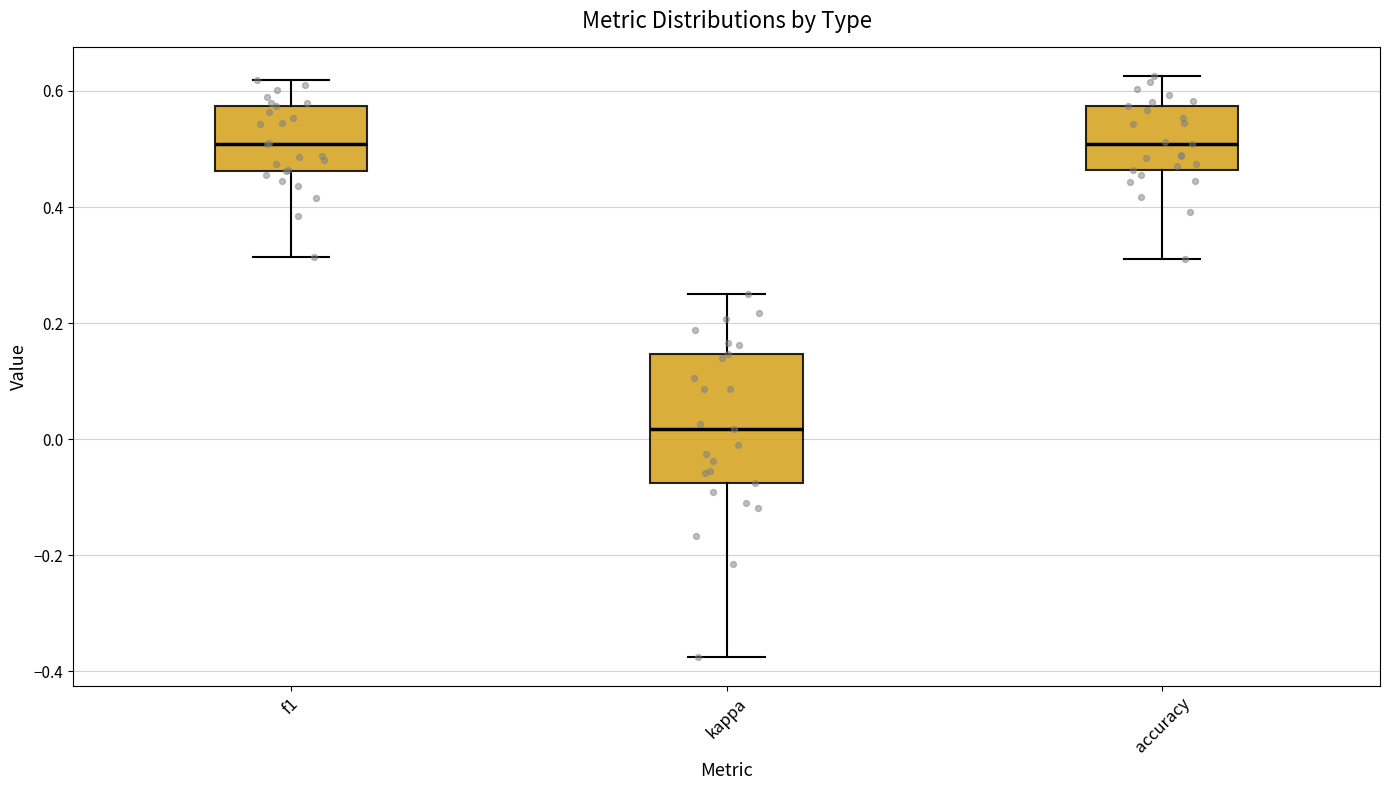

Reading left to right, transcribe this box plot: for each box, give where its median line is, the range the box spans, and where its two whiskers end, as read against the y-axis. The values are not printed on the chart, so give them approximately, as read against the axis.

f1: median 0.50, box 0.46 to 0.58, whiskers 0.32 to 0.62
kappa: median 0.02, box -0.08 to 0.14, whiskers -0.38 to 0.26
accuracy: median 0.50, box 0.46 to 0.58, whiskers 0.32 to 0.62